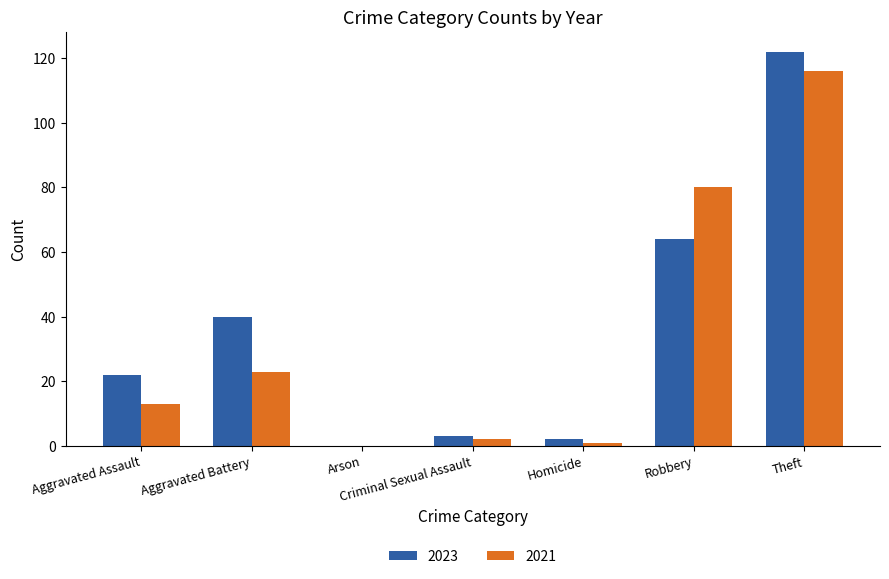

Where is 2023 nearest to the value 61?

Robbery